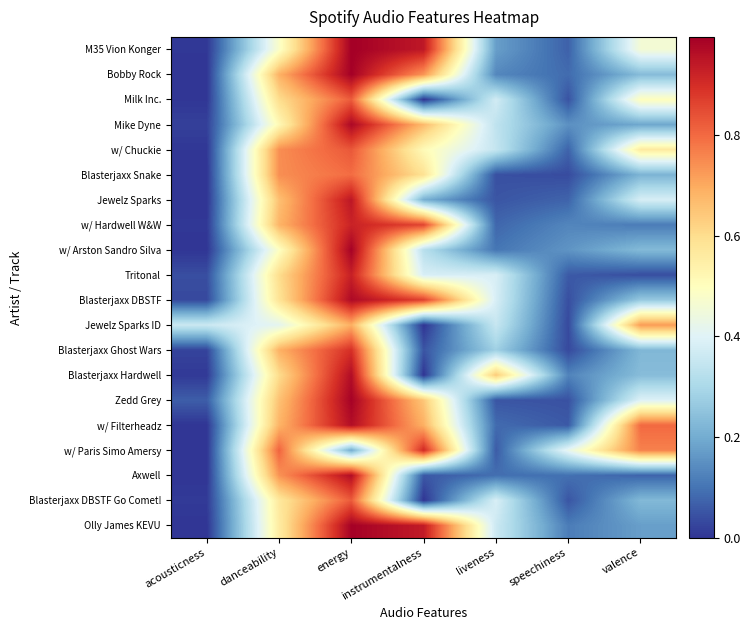

How many data points does each series have?

7